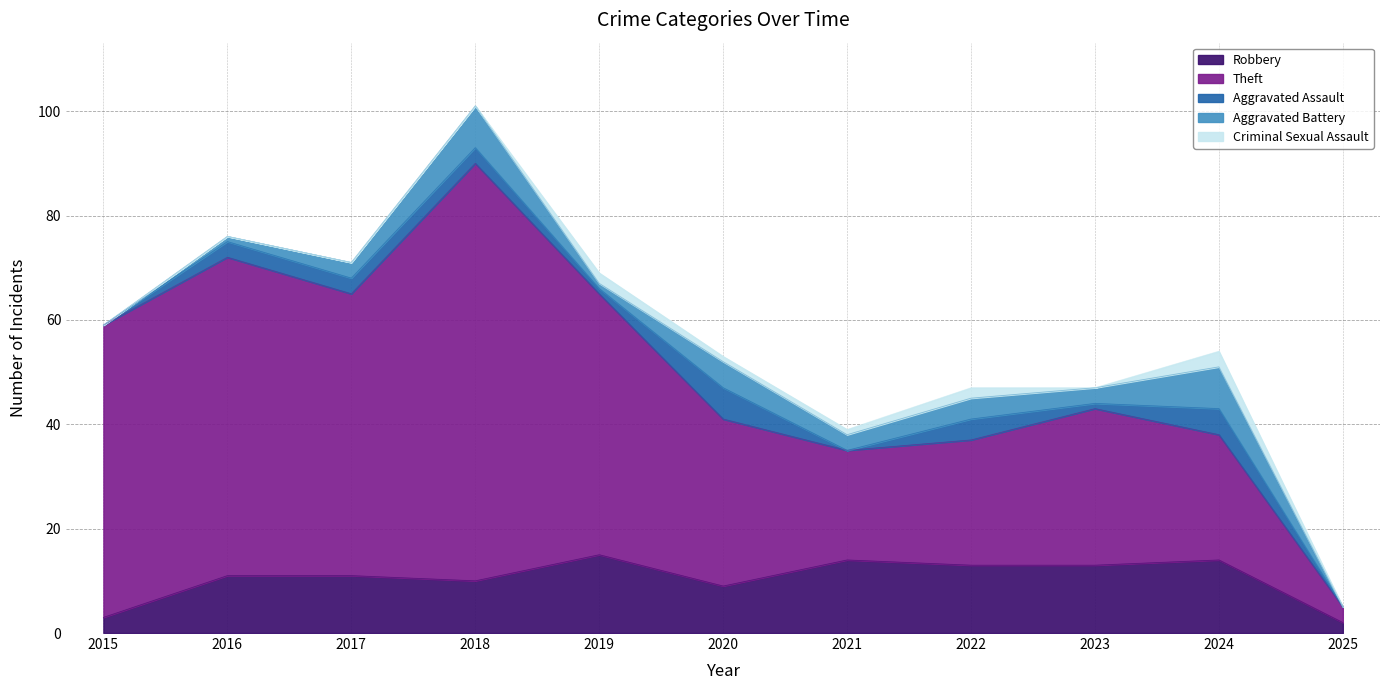

Reading right to left, what are all the values shown in this chart?

Robbery: 2	14	13	13	14	9	15	10	11	11	3
Theft: 3	24	30	24	21	32	50	80	54	61	56
Aggravated Assault: 0	5	1	4	0	6	1	3	3	3	0
Aggravated Battery: 0	8	3	4	3	5	1	8	3	1	0
Criminal Sexual Assault: 0	3	0	2	1	1	2	0	0	0	0